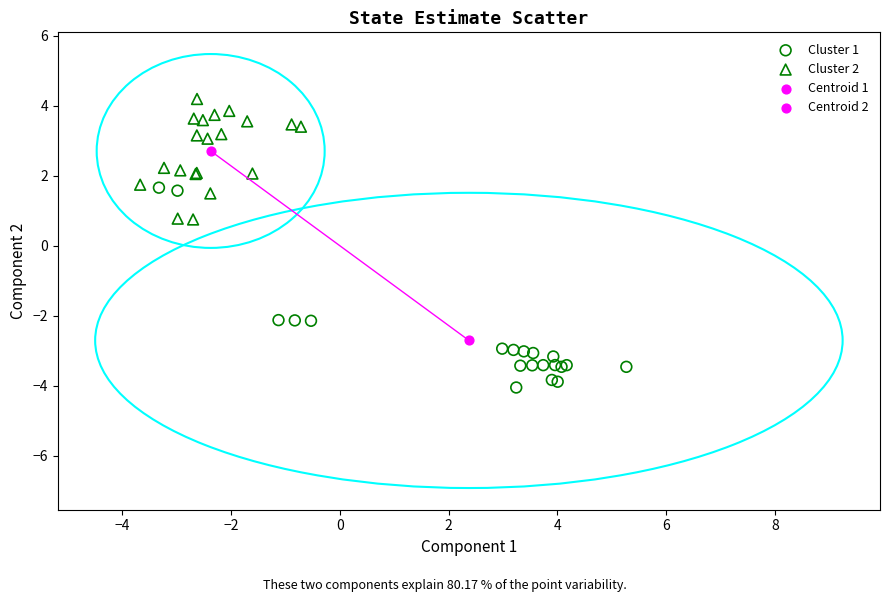

Which series contains the highest Y value?

Cluster 2